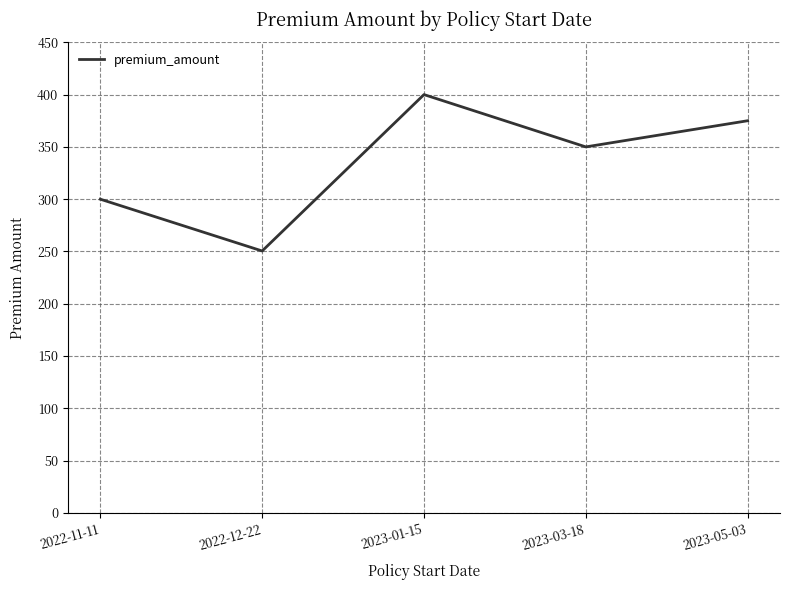

True or false: the data shows 165.1 at 2023-03-18.

False